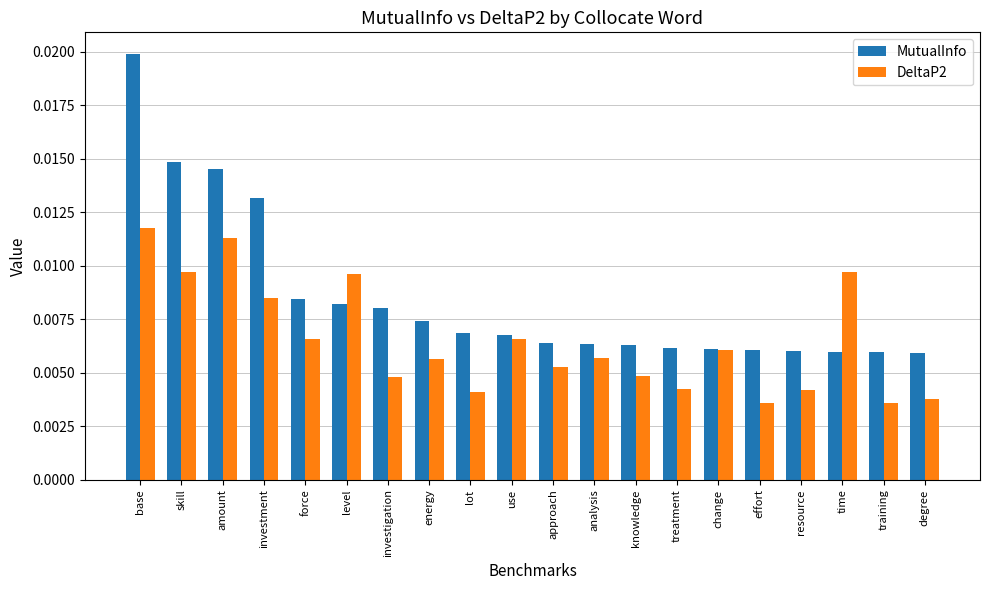

Which label corresponds to the largest value in the chart?

base